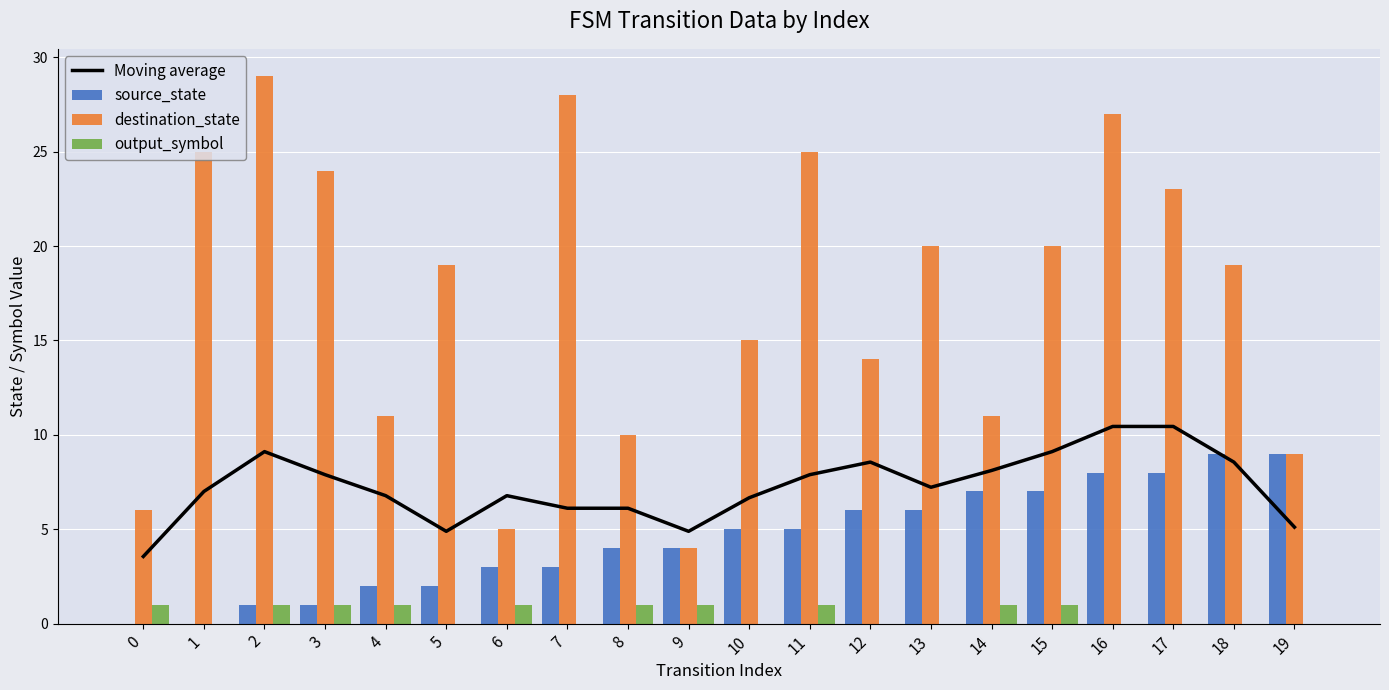

What is the difference between the highest and lowest values at 14?

10.0